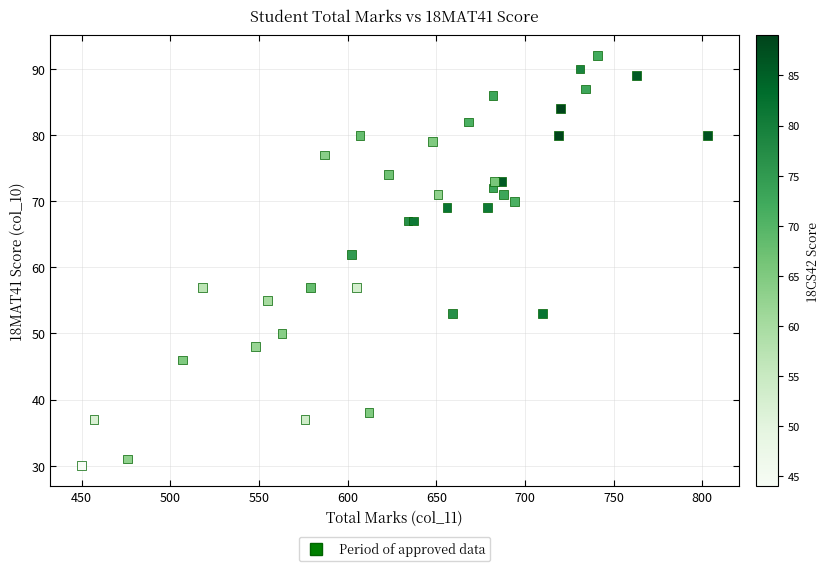

What Y value in the scatter plot is closest to 61?

62